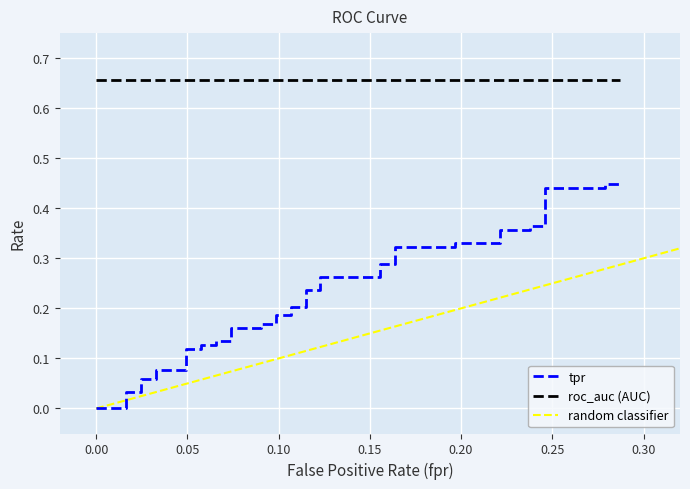

What is the spread (max minus min) of values at 9?

0.6